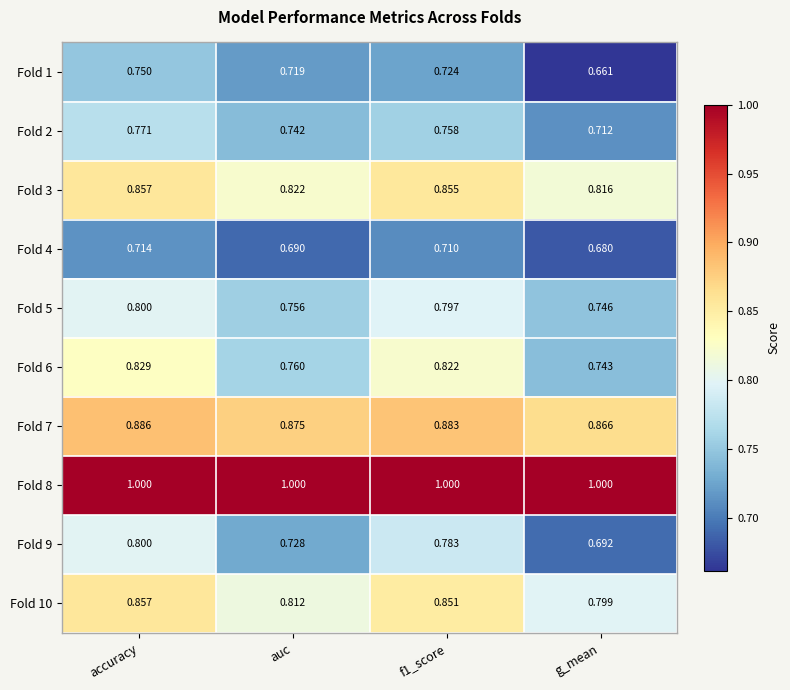

Is the value of Fold 2 at f1_score greater than the value of Fold 7 at accuracy?

No